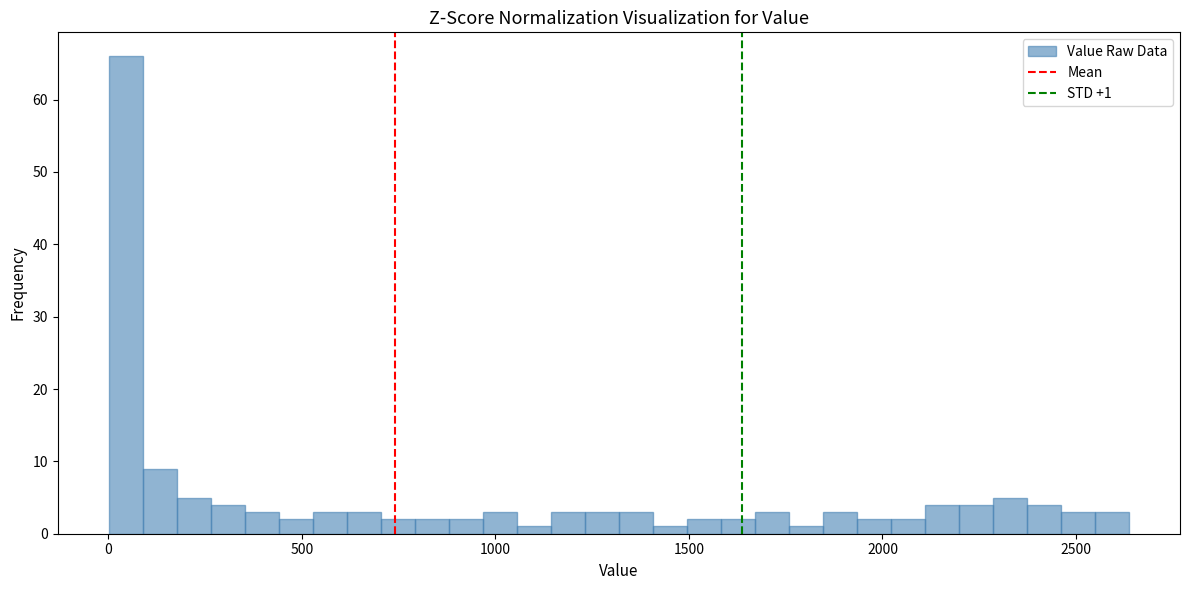

Around what value on the x-axis is the tallest bar? Give the approximate position of its centre, as read against the axis.

50